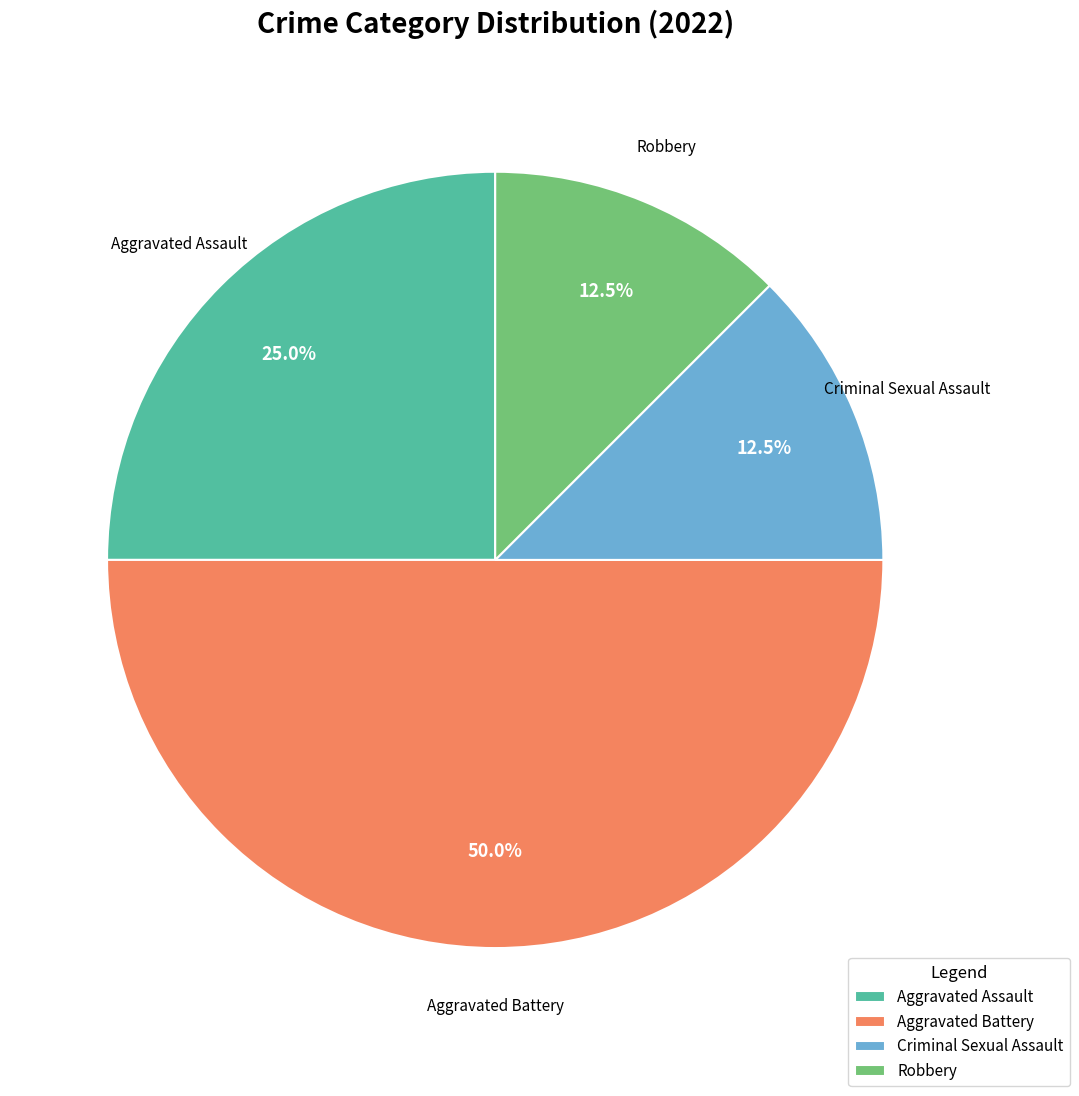

Which slice is the largest?

Aggravated Battery